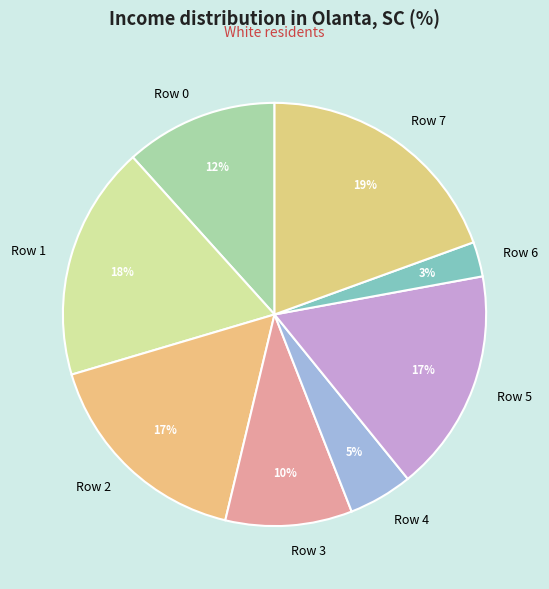

To the nearest percent, what is the average slice percentage?

12%